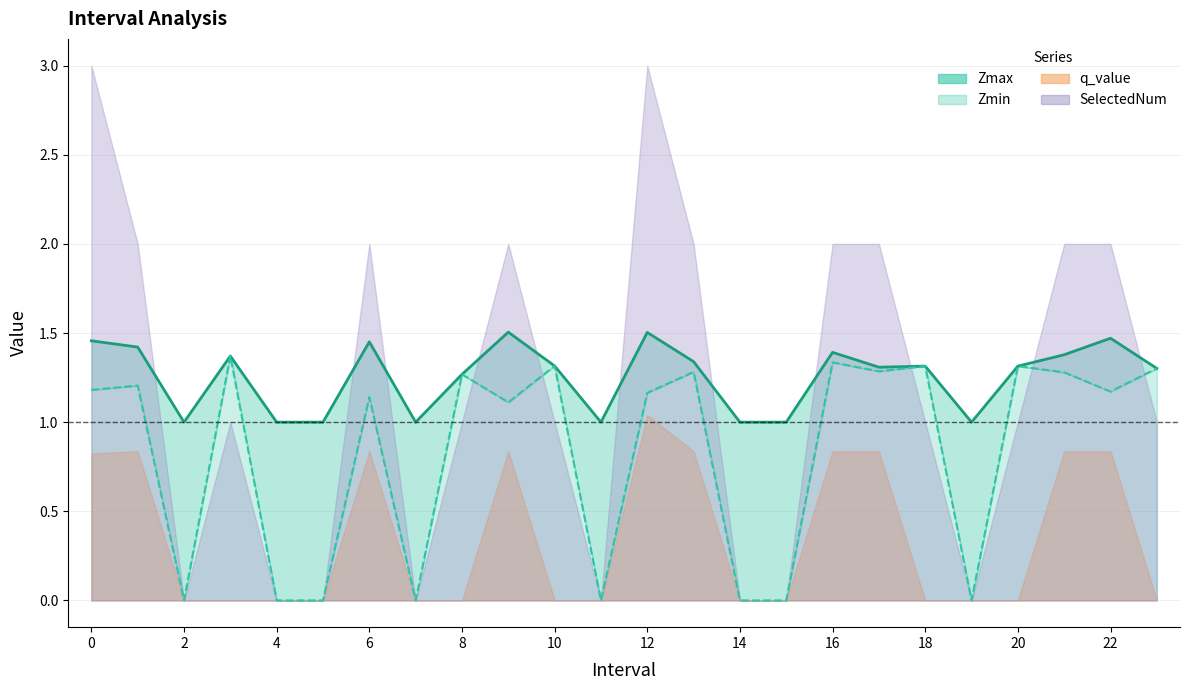

True or false: Zmin and Zmax intersect in this chart.

False